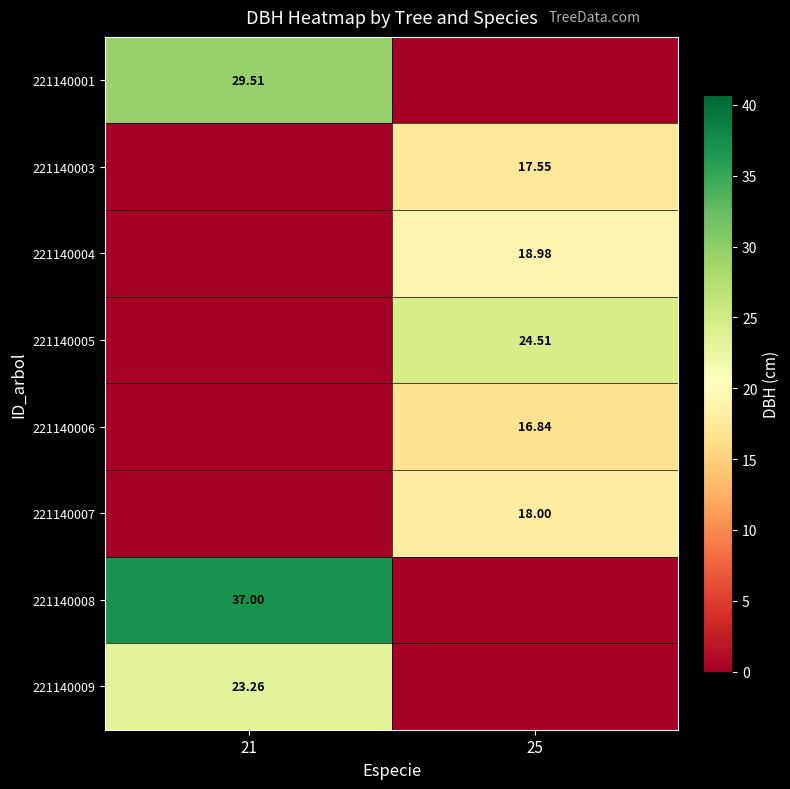

At which label does 221140006 first exceed 16?

25